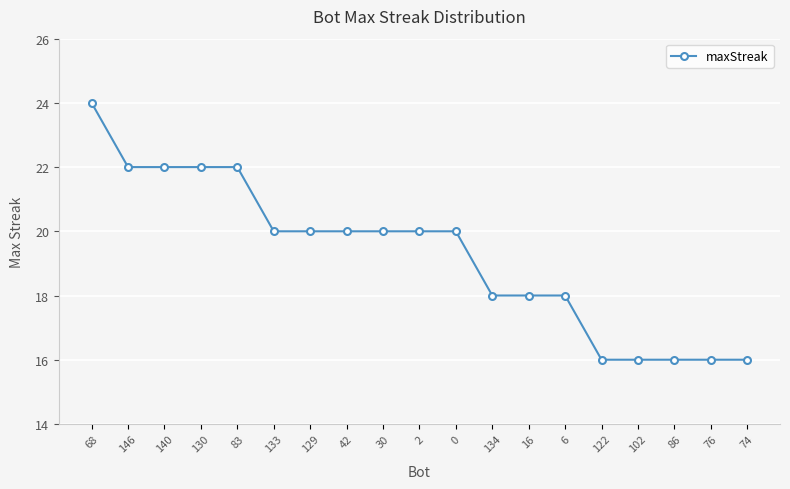

Approximately how many times larger is the value at 0 compared to 2?

1.0